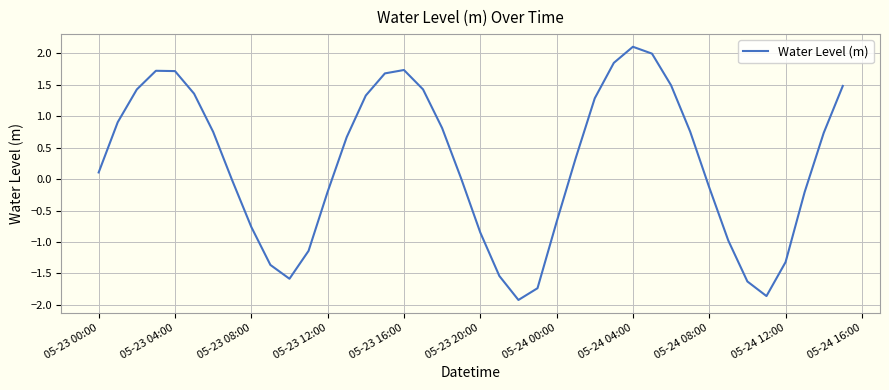

What is the maximum value shown in the chart?

2.1